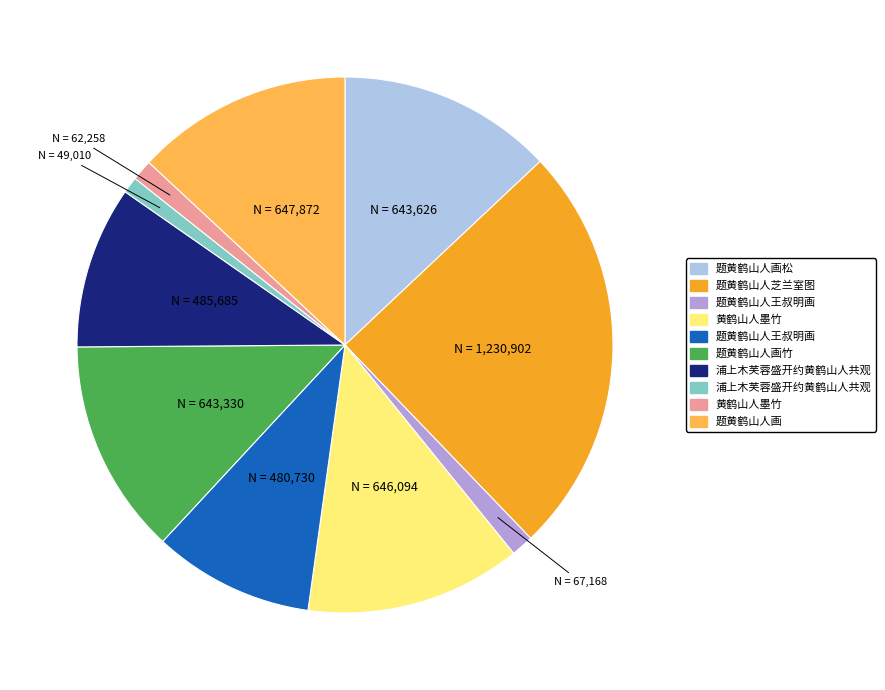

Is there any slice that represents more than half of the pie?

No